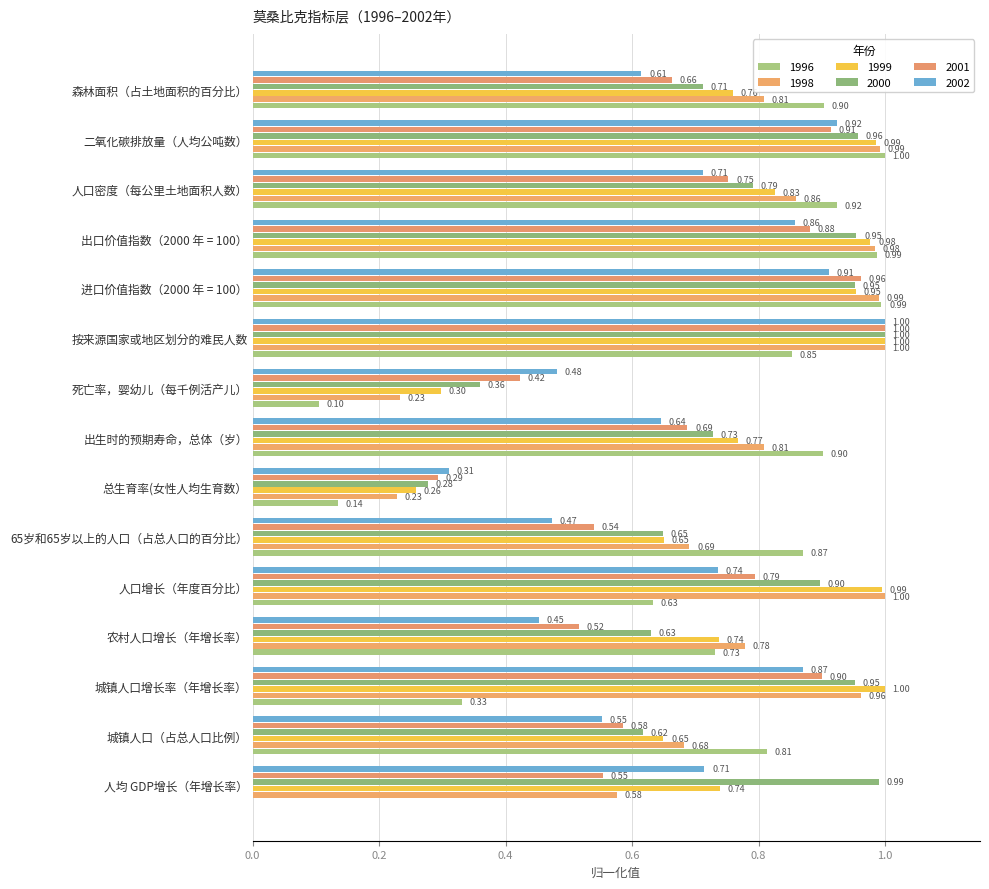

At how many categories does at least one series exceed 0?

15